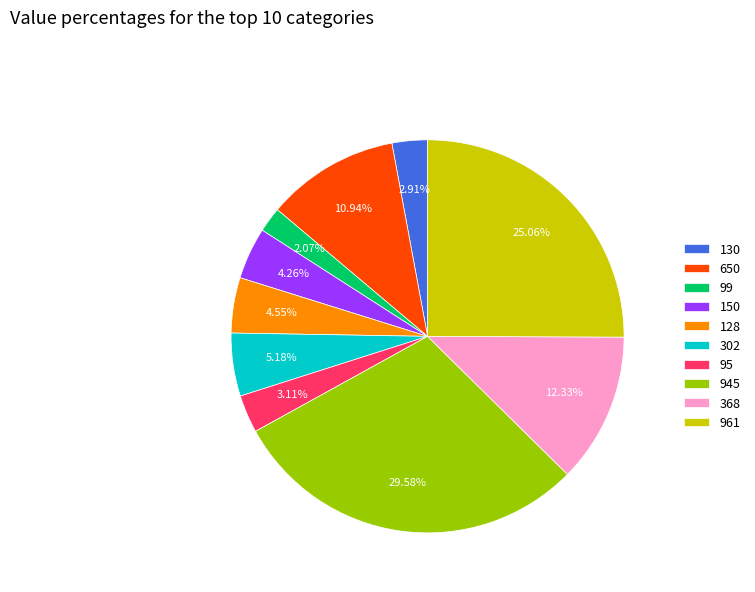

Is the sum of 130 and 150 greater than half?

No